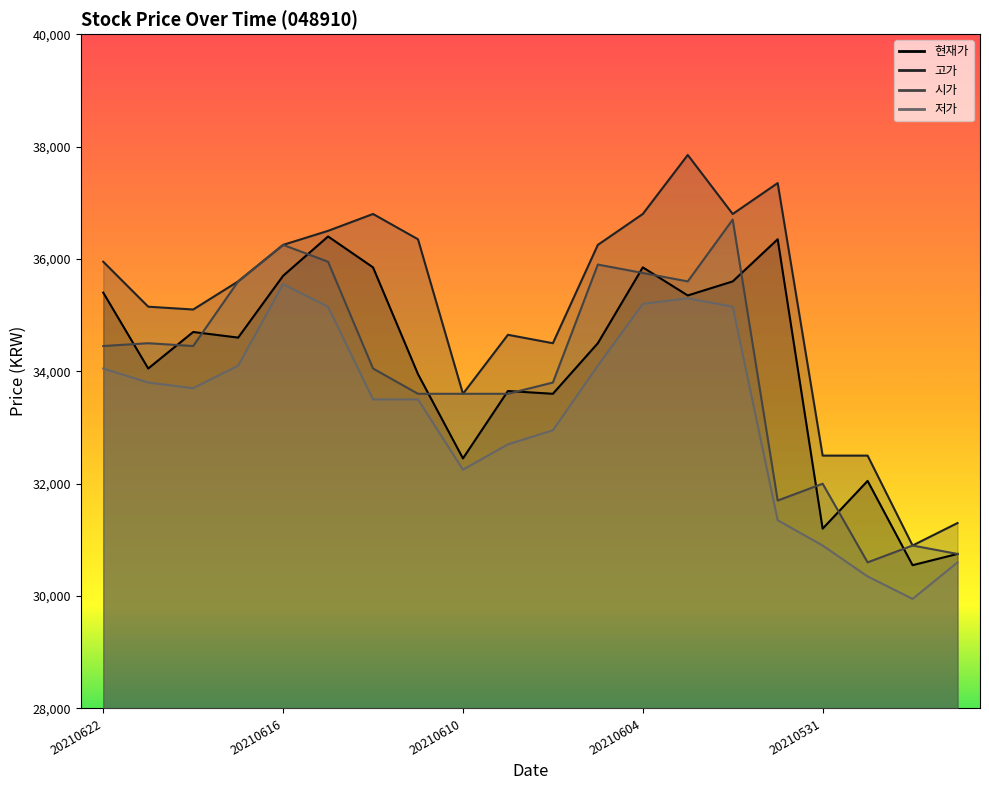

Reading right to left, what are all the values shown in this chart?

현재가: 30750	30550	32050	31200	36350	35600	35350	35850	34500	33600	33650	32450	33950	35850	36400	35700	34600	34700	34050	35400
고가: 31300	30900	32500	32500	37350	36800	37850	36800	36250	34500	34650	33600	36350	36800	36500	36250	35600	35100	35150	35950
시가: 30750	30900	30600	32000	31700	36700	35600	35750	35900	33800	33600	33600	33600	34050	35950	36250	35600	34450	34500	34450
저가: 30600	29950	30350	30900	31350	35150	35300	35200	34100	32950	32700	32250	33500	33500	35150	35550	34100	33700	33800	34050